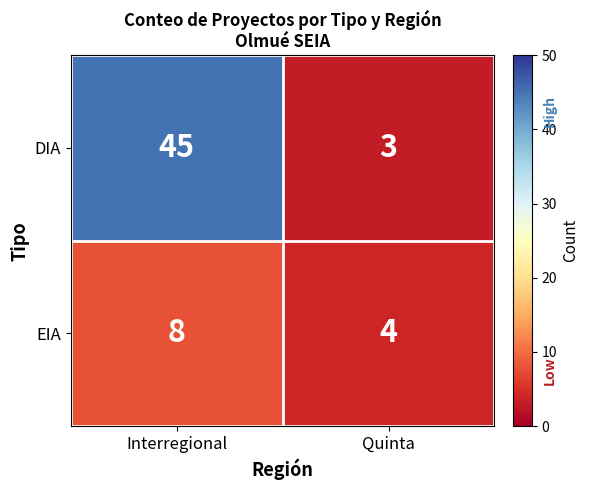

Reading left to right, list all the values displayed in this chart.

DIA: Interregional=45	Quinta=3
EIA: Interregional=8	Quinta=4